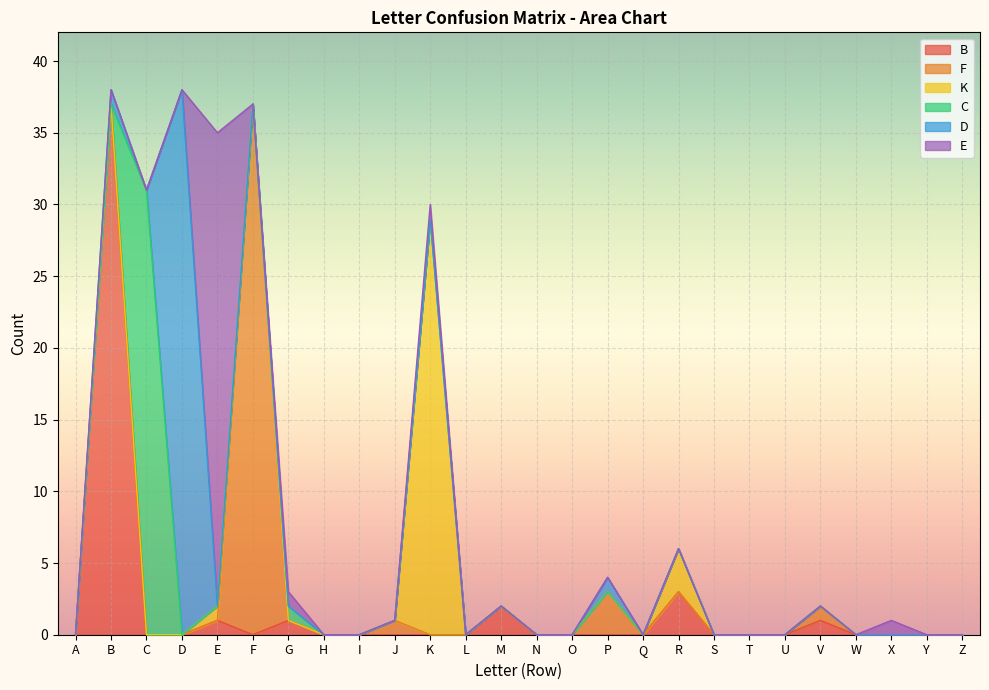

Which series has the largest total across all categories?

B